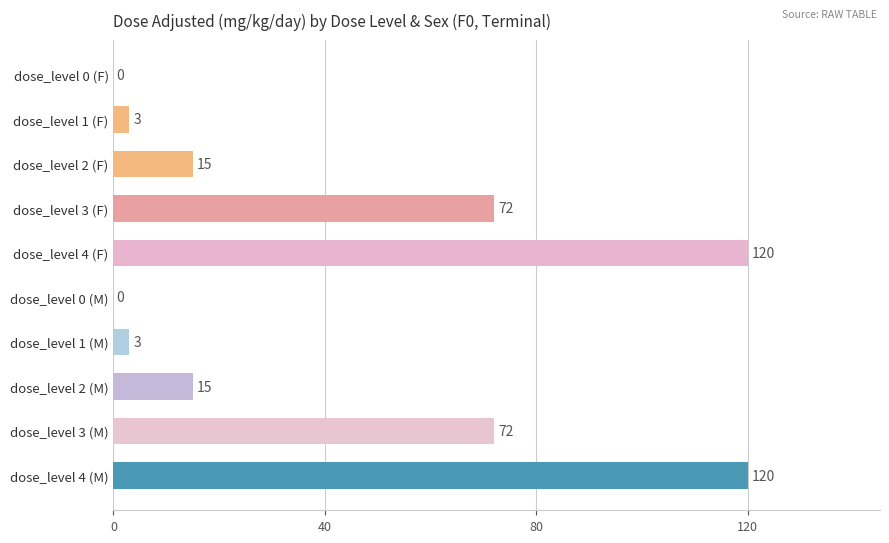

Reading bottom to top, extract all data points from this chart.

dose_level 4 (M)=120	dose_level 3 (M)=72	dose_level 2 (M)=15	dose_level 1 (M)=3	dose_level 0 (M)=0	dose_level 4 (F)=120	dose_level 3 (F)=72	dose_level 2 (F)=15	dose_level 1 (F)=3	dose_level 0 (F)=0